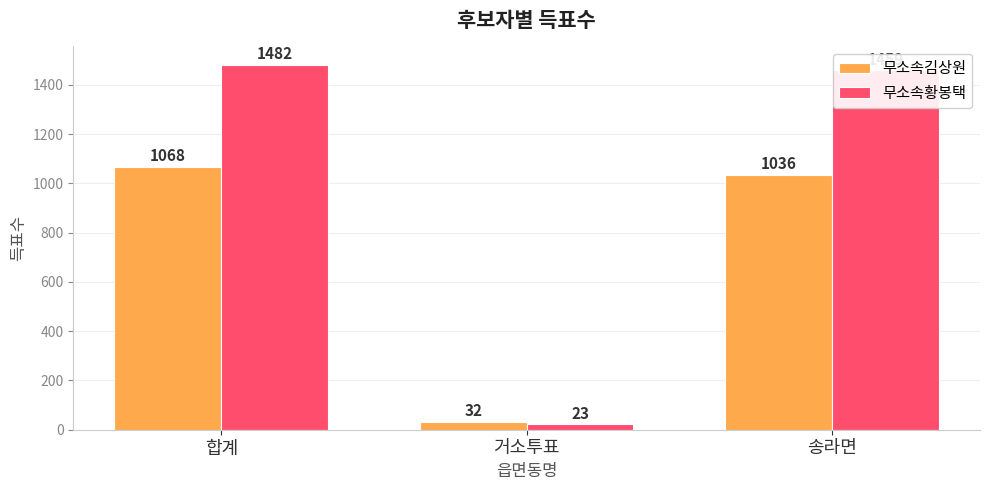

Which series has the widest spread of values?

무소속황봉택